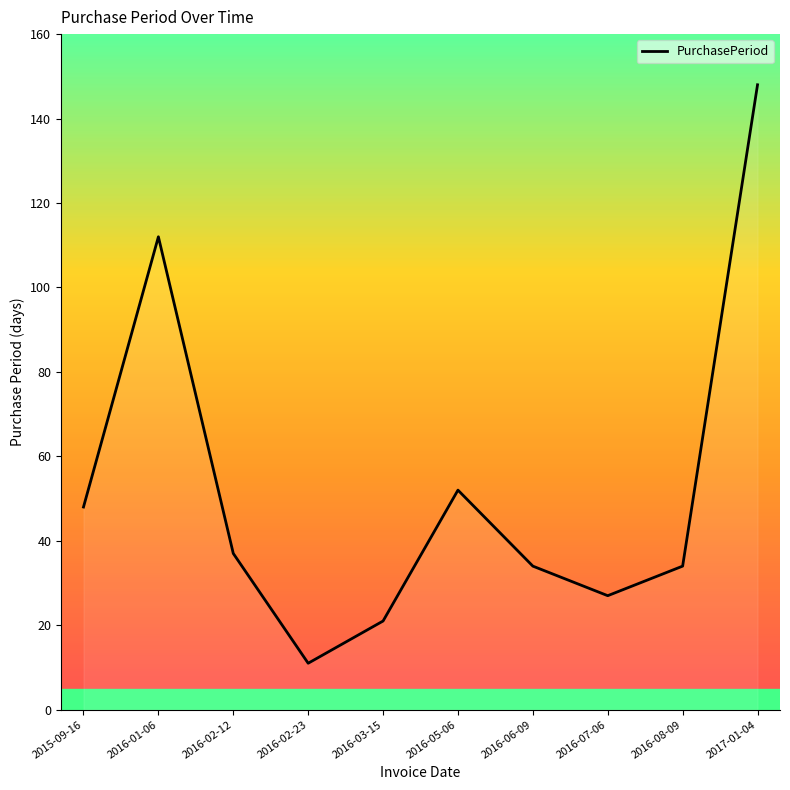

Between 2016-01-06 and 2016-06-09, which is larger?

2016-01-06